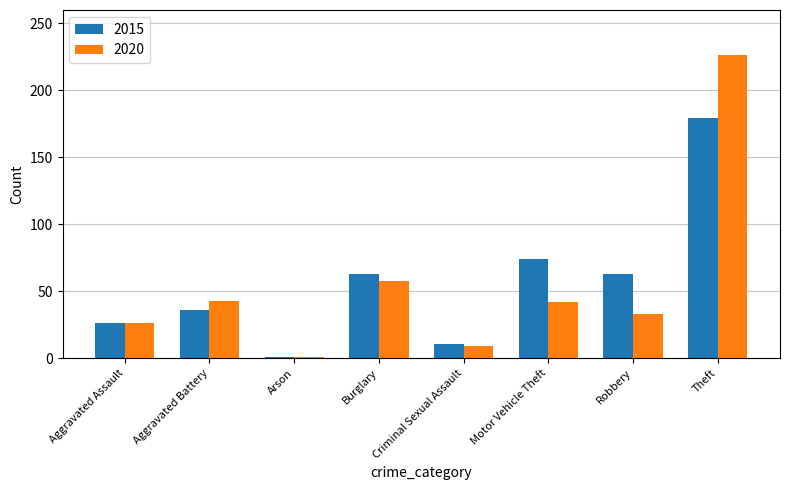

At which label does 2015 reach its minimum?

Arson